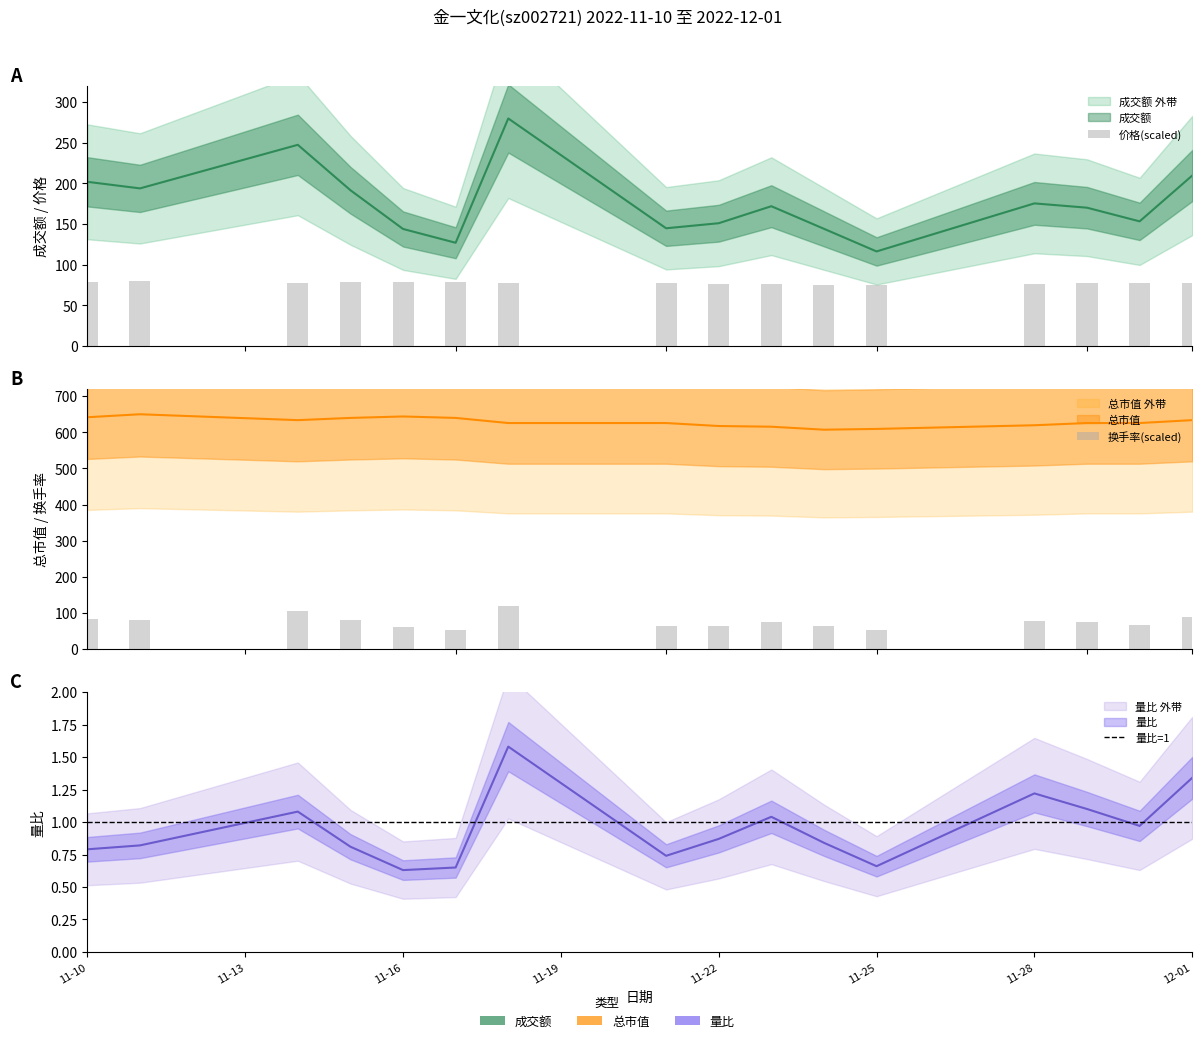

Where does the 价格 series first go above 77?

11-10